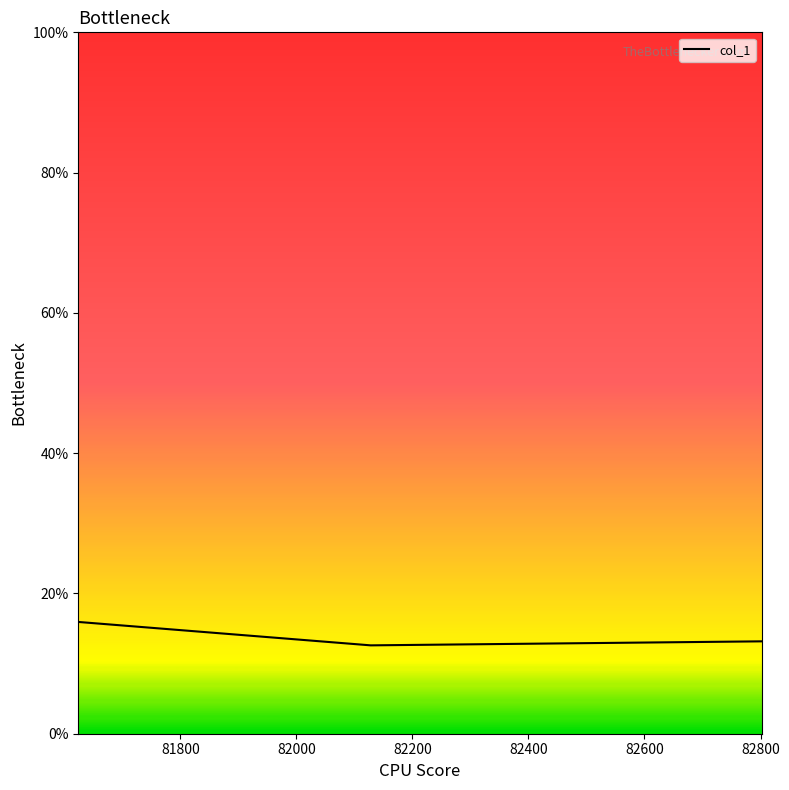

What is the sum of all values?

41.7